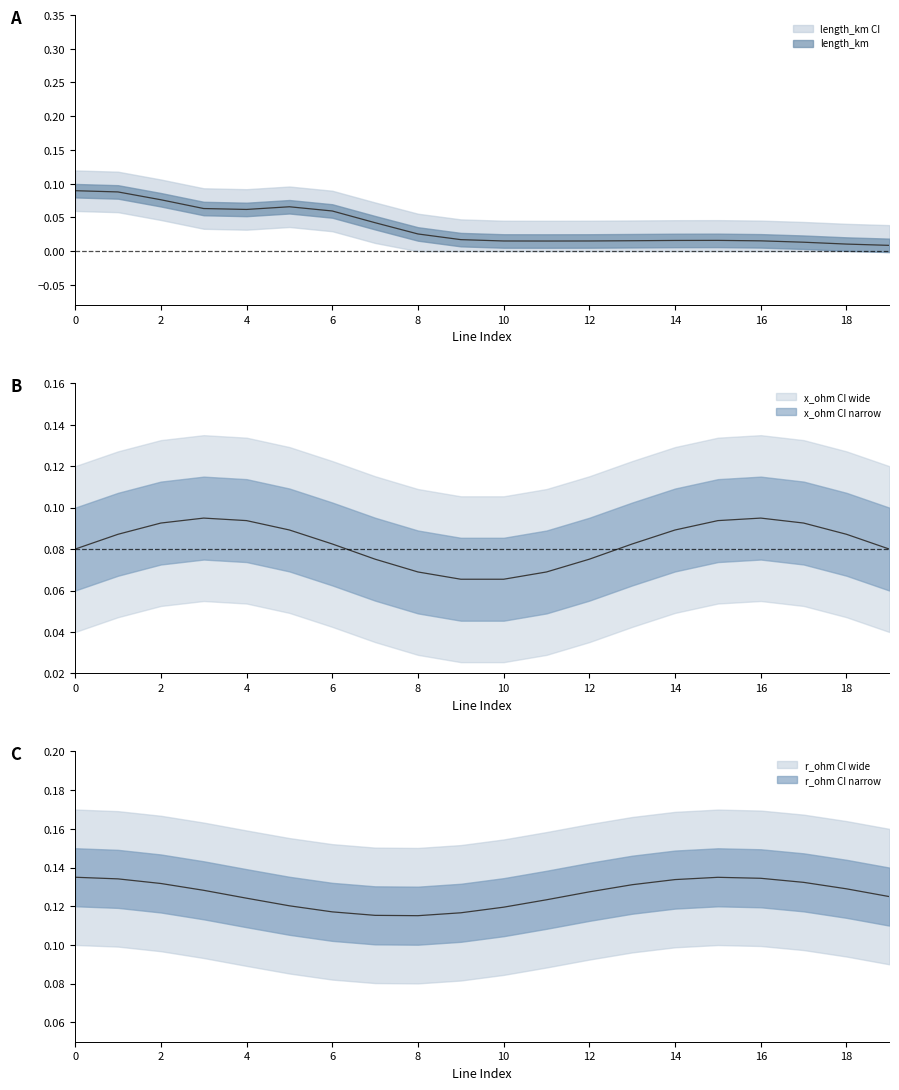

Which series has the widest spread of values?

length_km